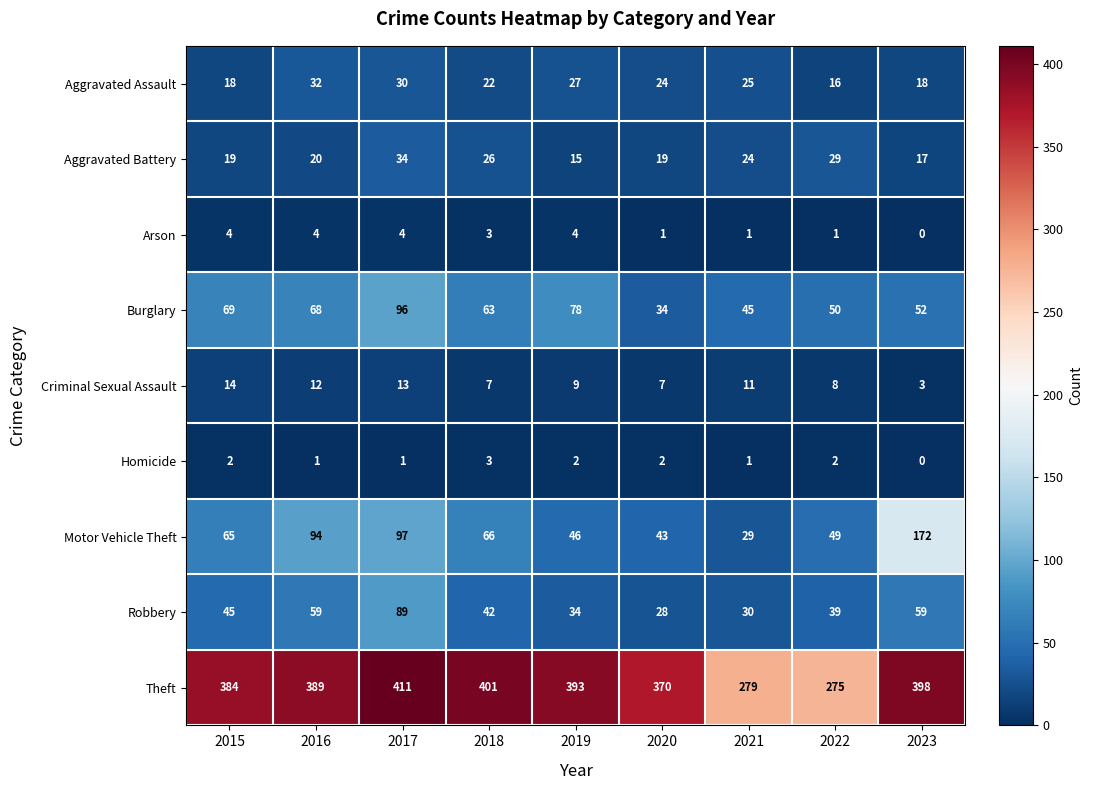

What is the difference between the maximum and minimum values in the Criminal Sexual Assault series?

11